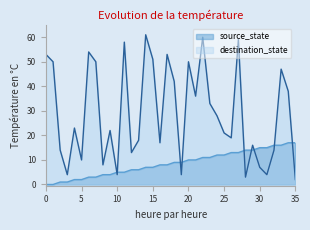

What is the sum of all destination_state values?

1046